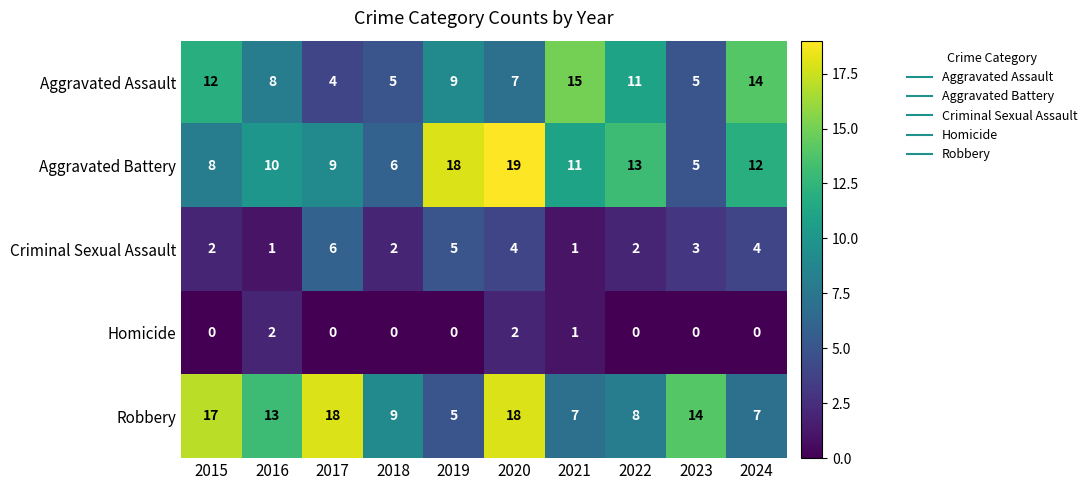

List the series in order of their peak value, highest first.

Aggravated Battery, Robbery, Aggravated Assault, Criminal Sexual Assault, Homicide